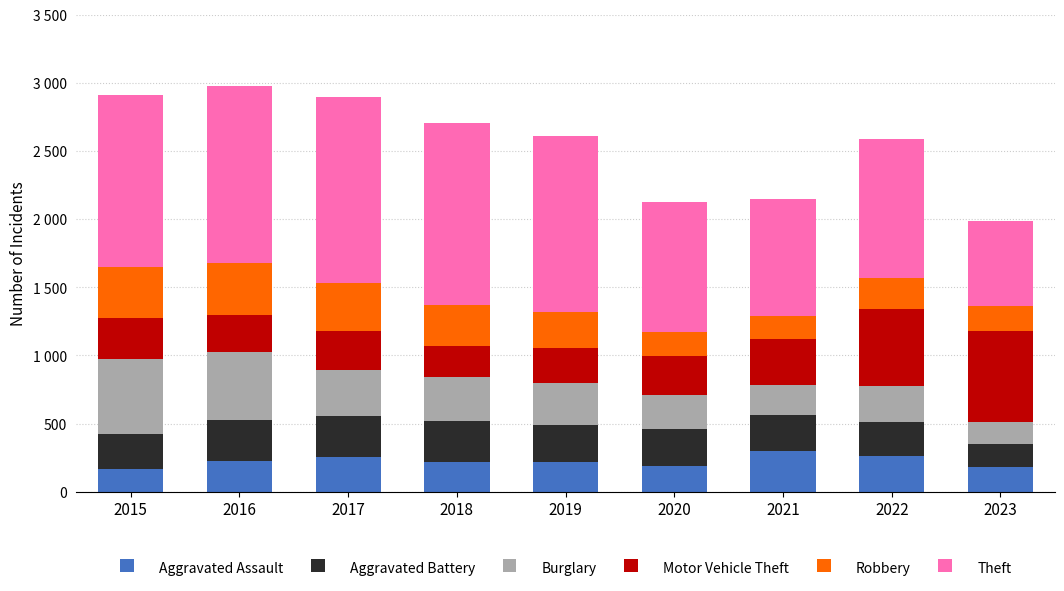

What is the approximate value of Robbery at 2023?

180